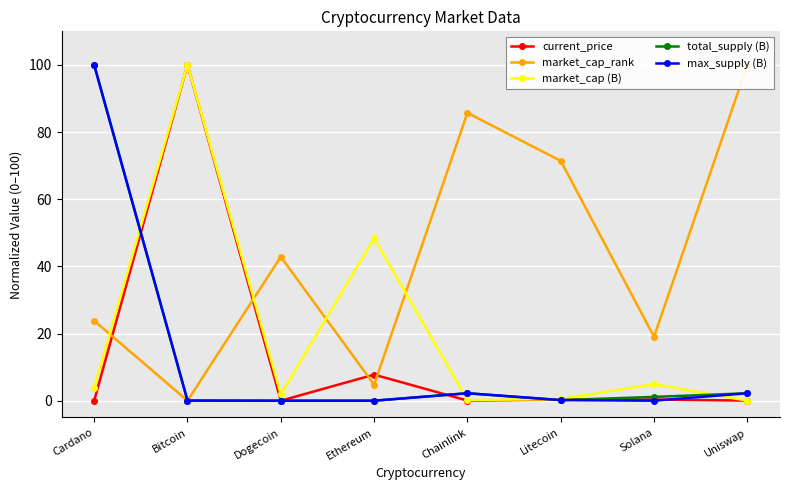

The value of market_cap (B) at Litecoin is 0.2. True or false?

False